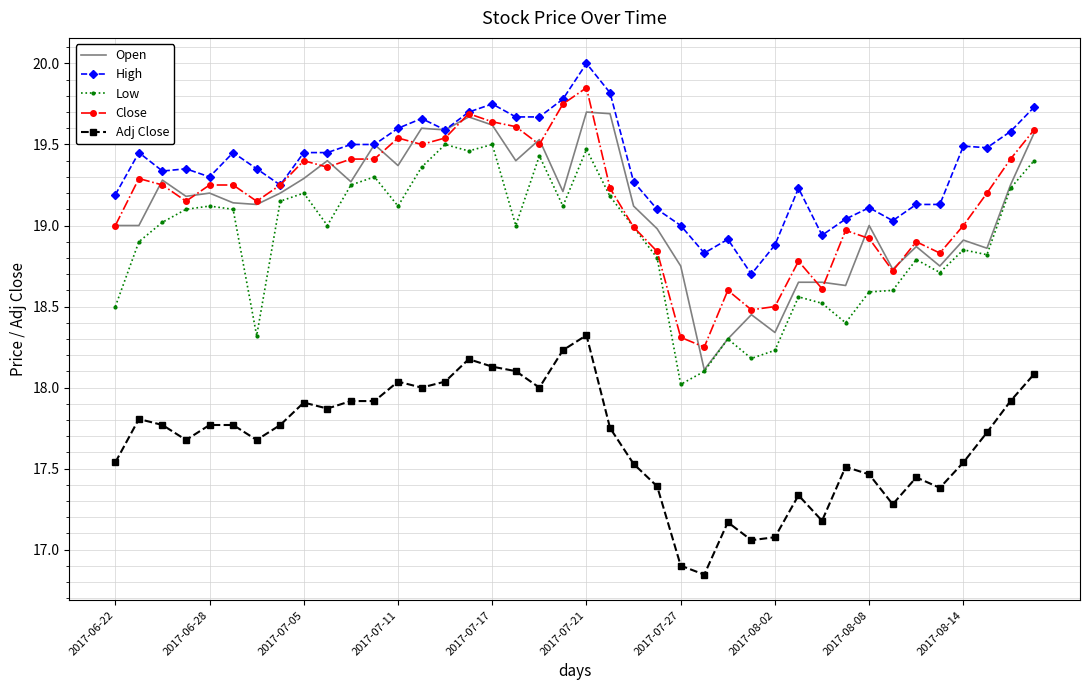

Which series has the largest total across all categories?

High